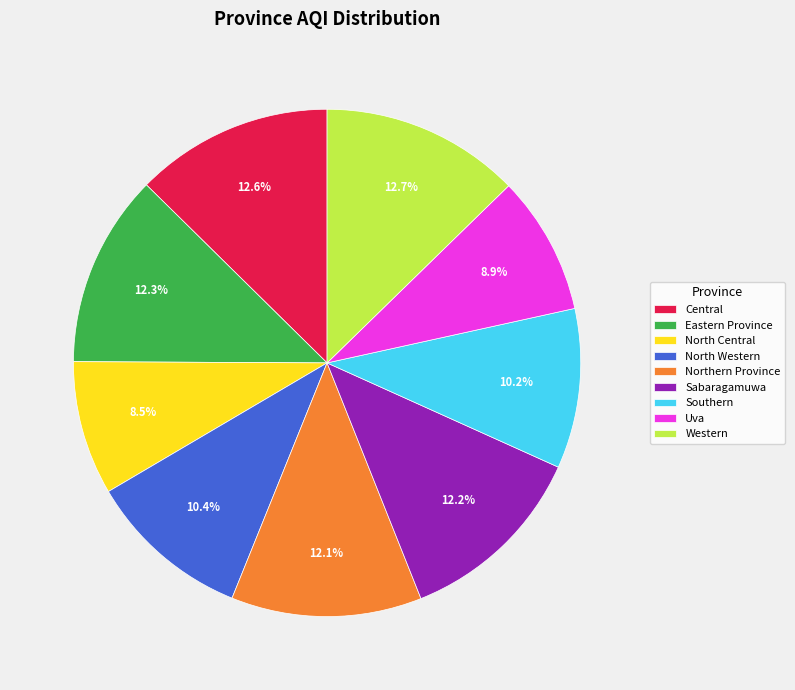

Between Central and North Western, which is larger?

Central